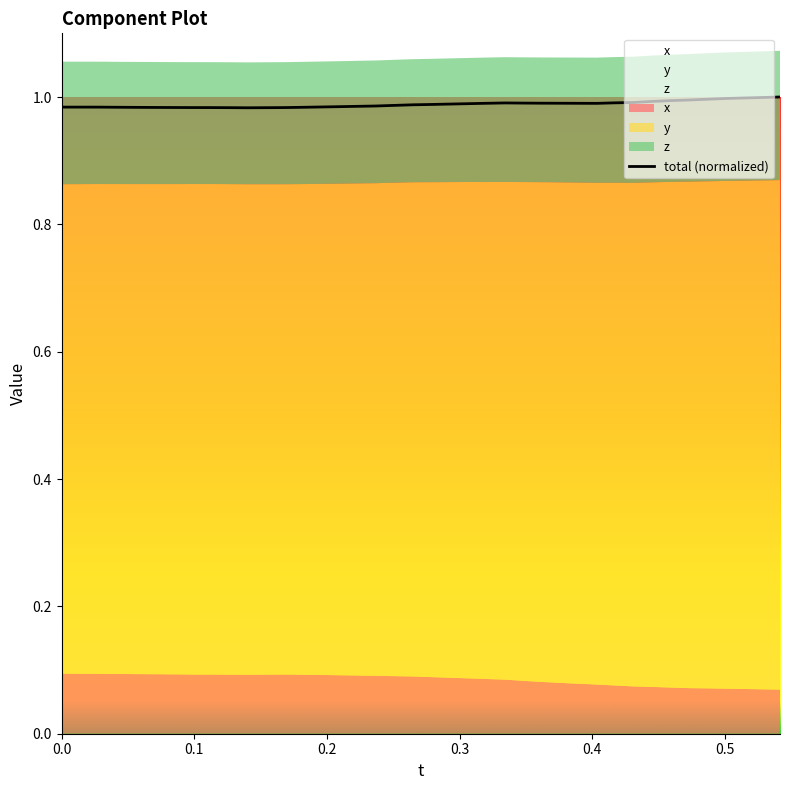

How many categories are shown in the chart?

40